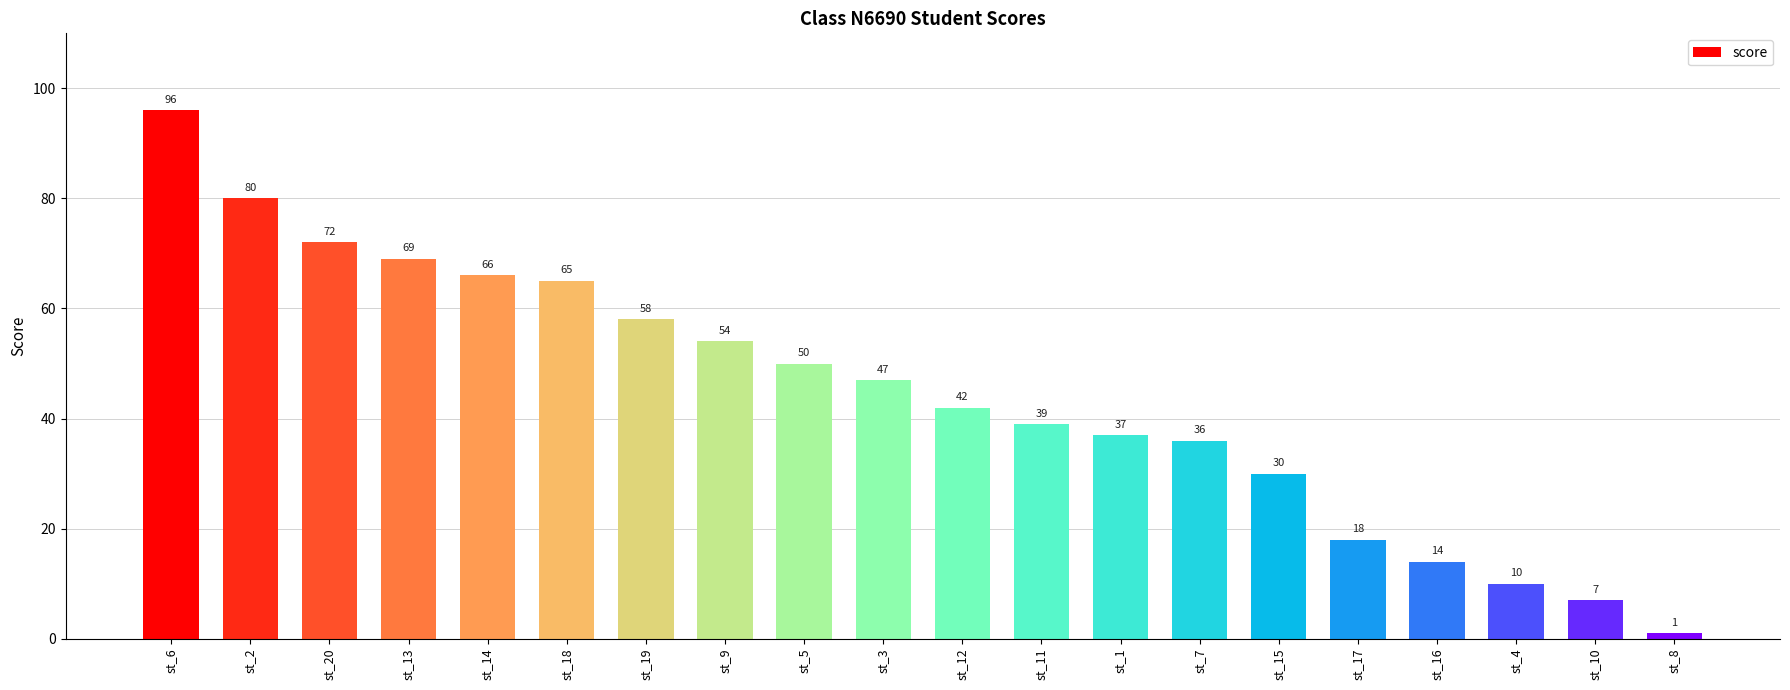

How many bars are there in total?

20